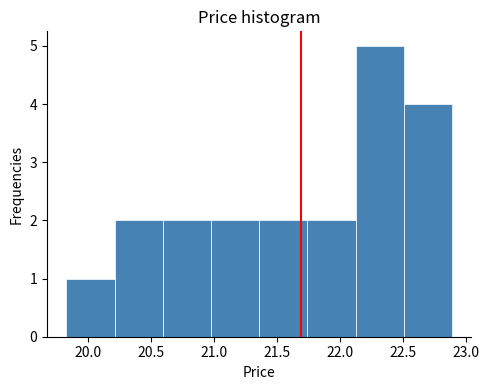

What is the height of the bar covering 21.35 to 21.75 on the x-axis? Neither the bar edges nor the heights are printed on the chart, so give them approximately, as read against the axes.

2